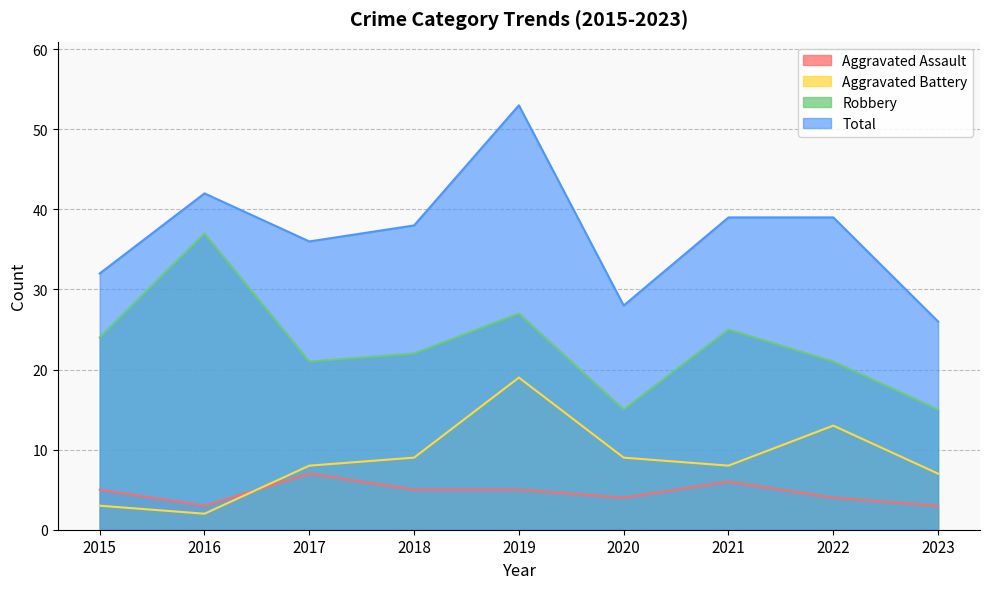

Is it true that Total equals 18 at 2023?

False